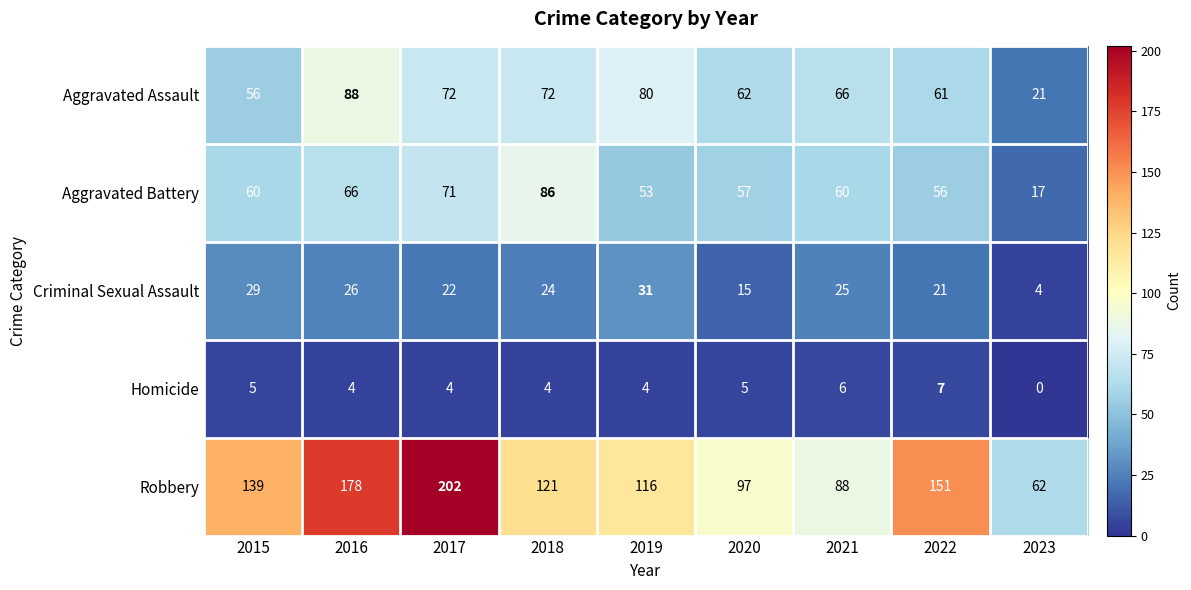

Which series has the largest total across all categories?

Robbery